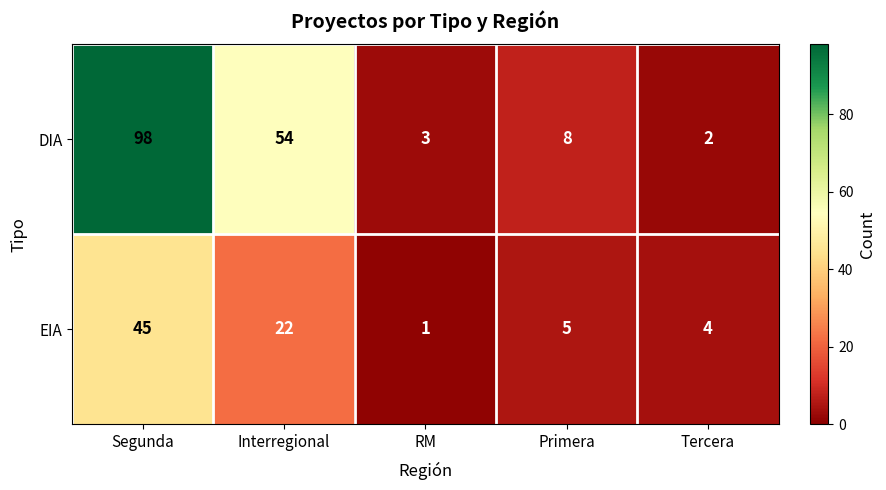

At which category is the sum across all series the highest?

Segunda